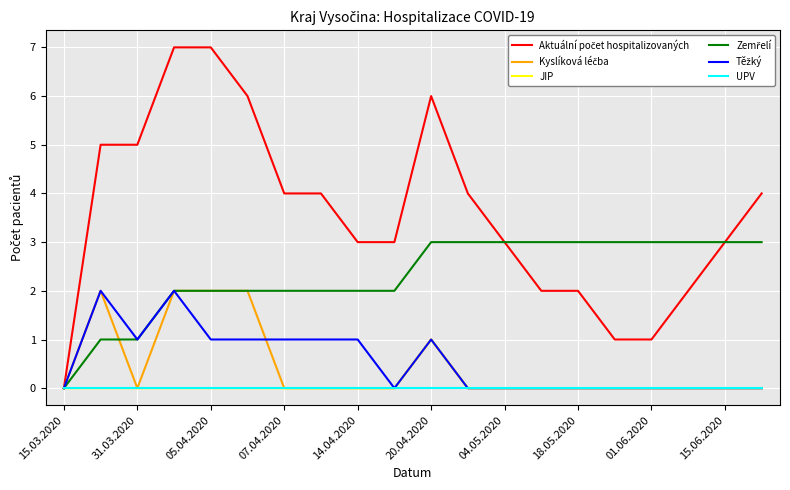

What is the greatest value displayed?

7